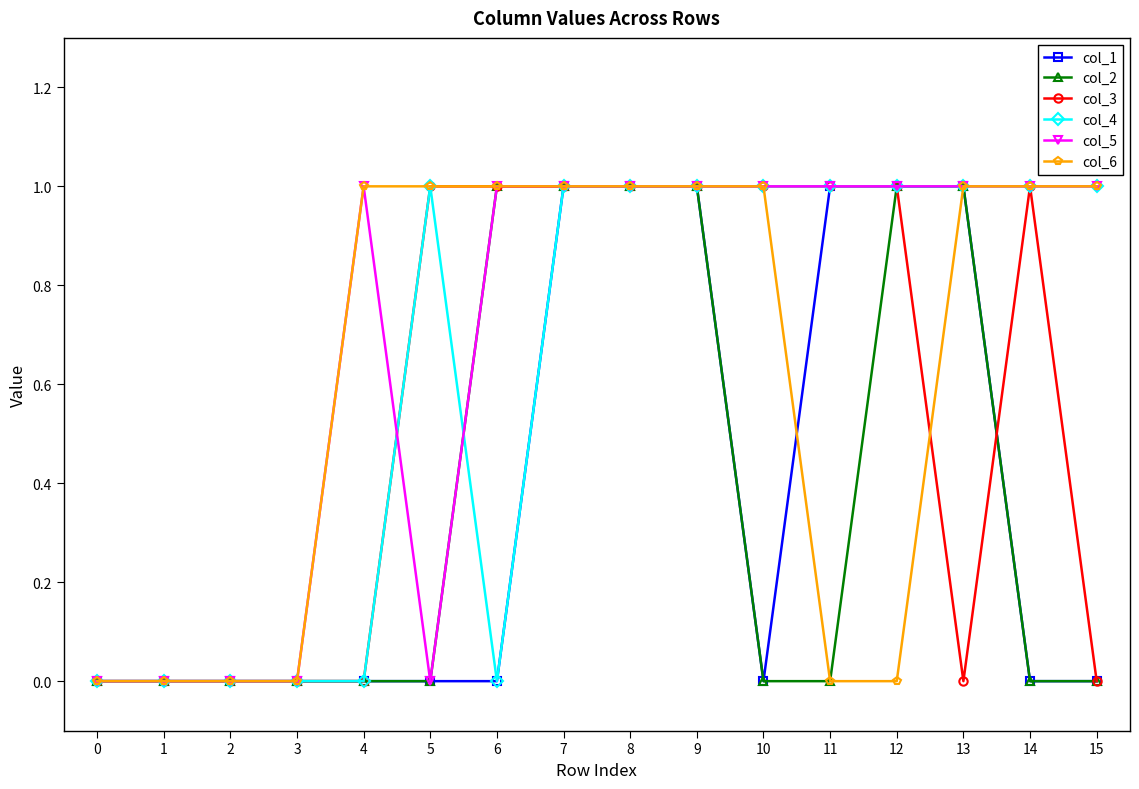

What is the value of the col_5 point at the 16th from the left?

1